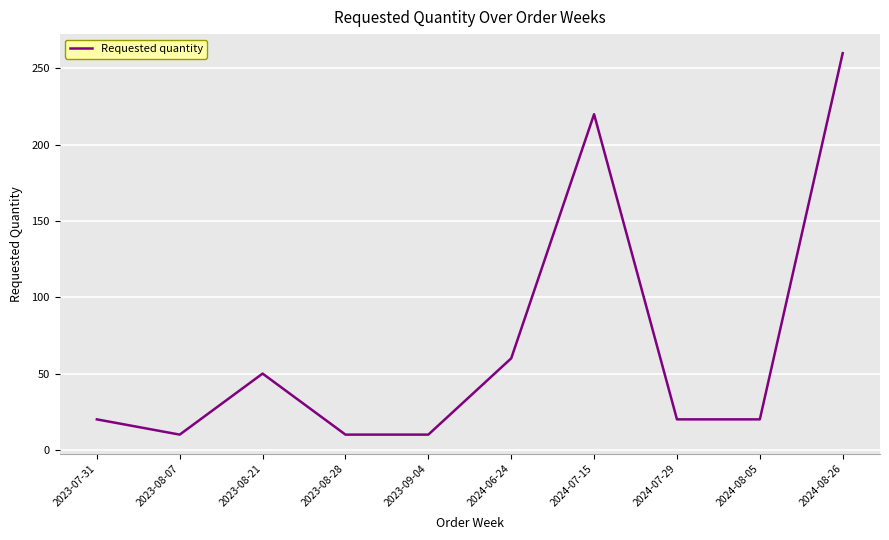

What is the greatest value displayed?

260